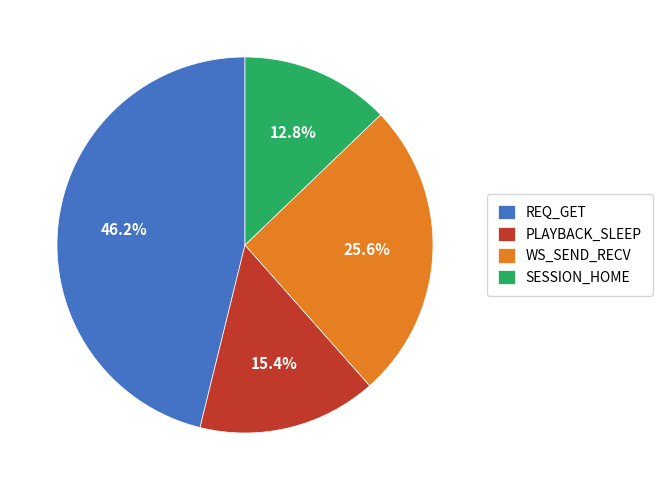

Which slice is the smallest?

SESSION_HOME